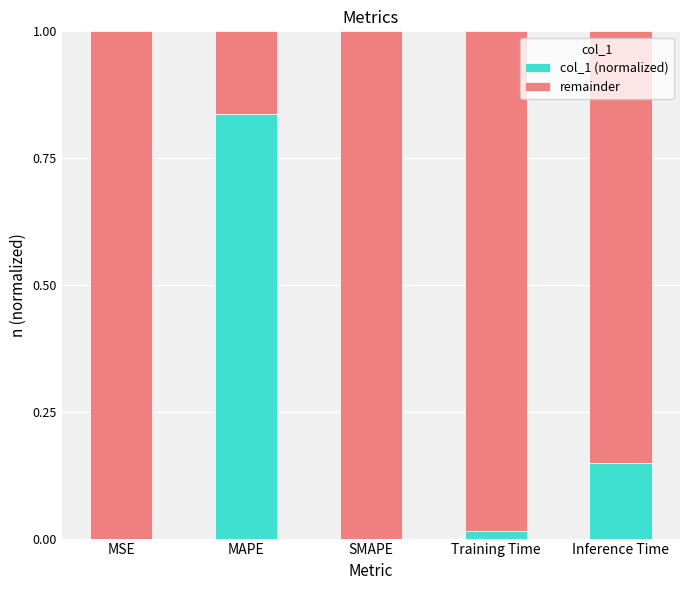

What are all the series names shown in the legend?

col_1 (normalized), remainder